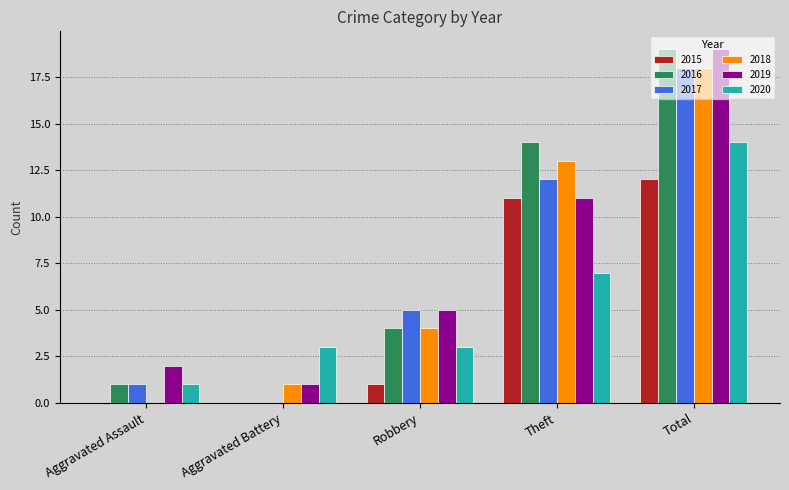

Are the bars grouped side by side (vs. stacked)?

Yes